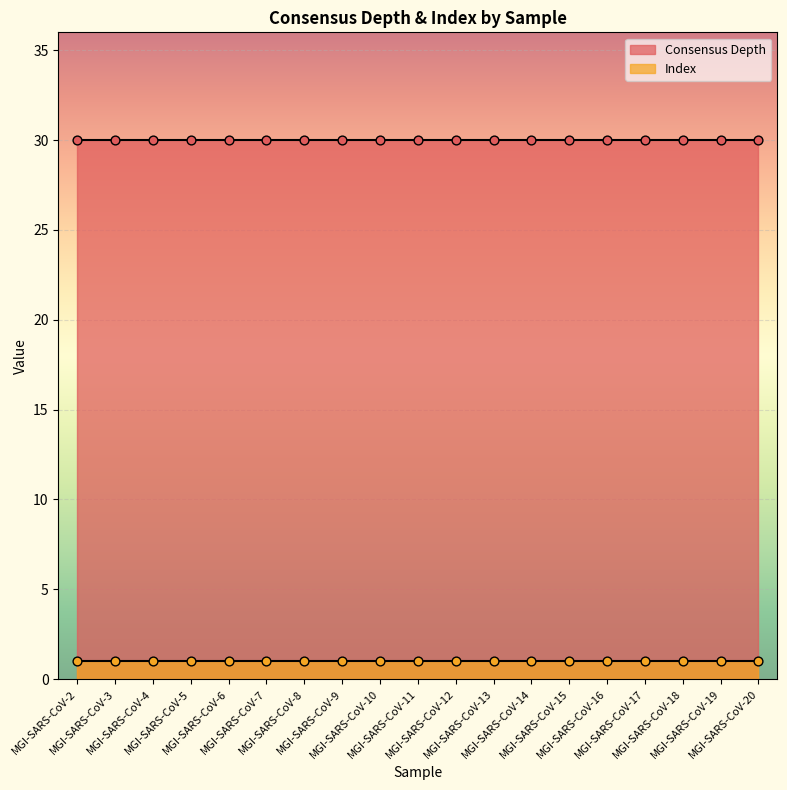

What is the total value across all series at MGI-SARS-CoV-8?

31